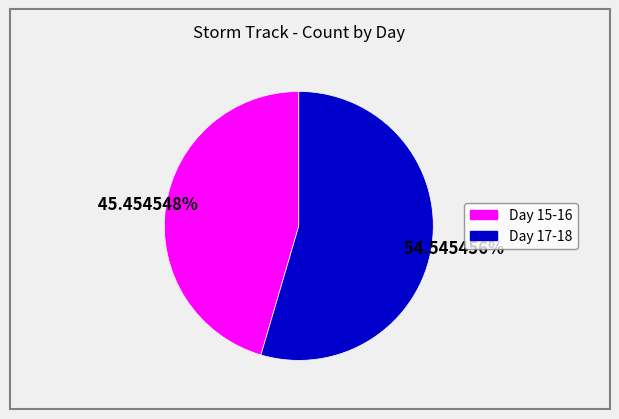

Does any single category account for the majority?

Yes